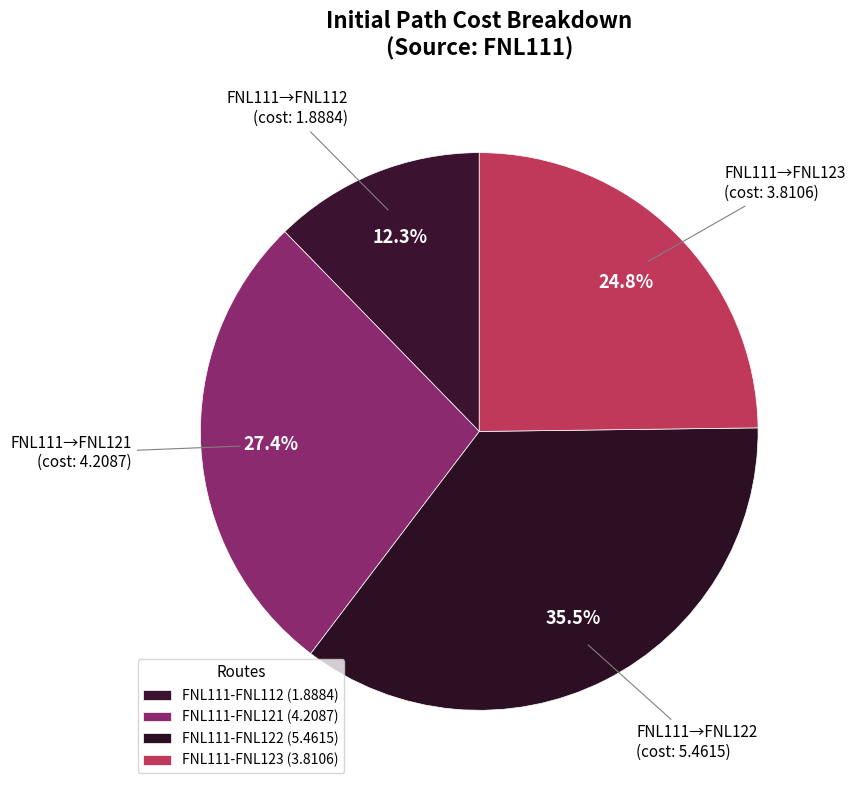

What is the total percentage of FNL111-FNL121 and FNL111-FNL123?

52.2%